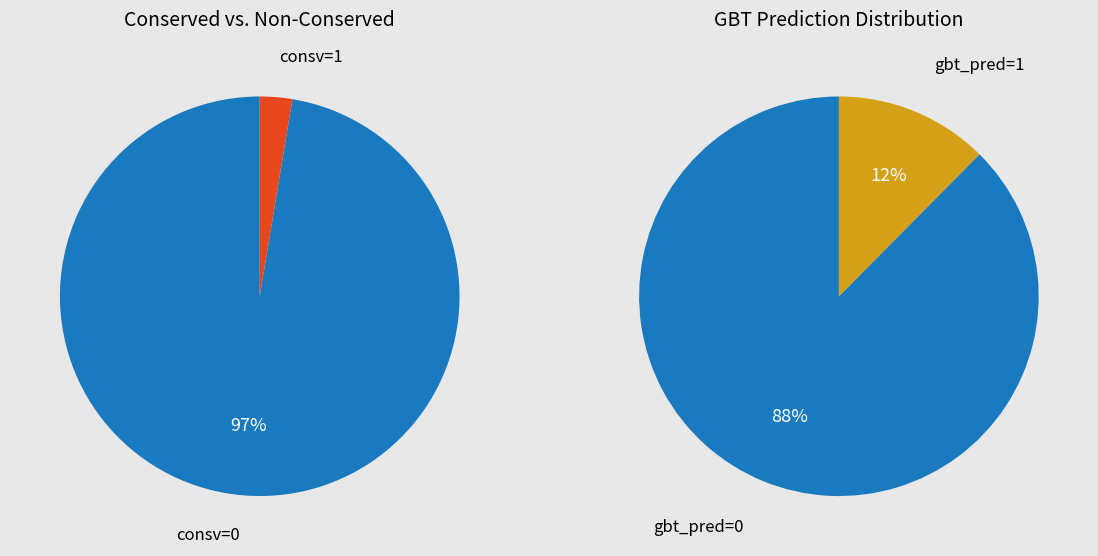

To the nearest percent, what is the combined percentage of gbt_pred=1_sum and gbt_pred=0_sum?

100%